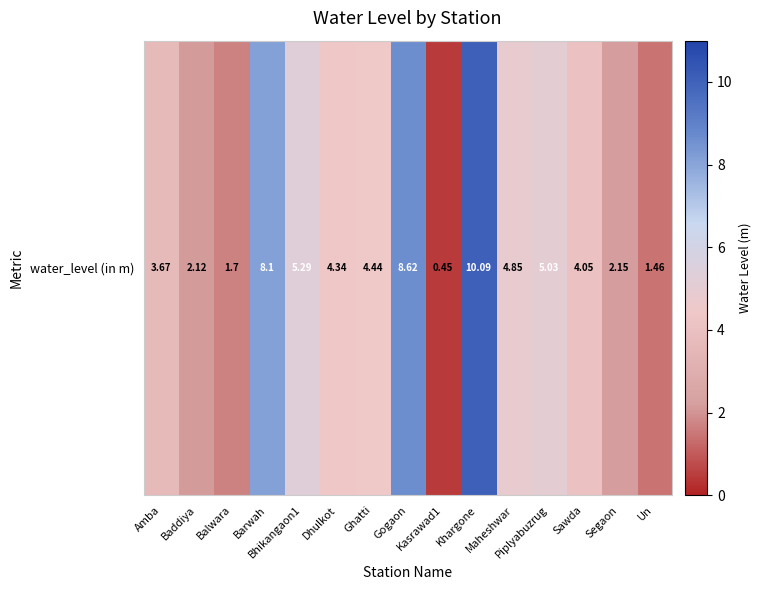

Is it true that the value at Dhulkot is 4.3?

True